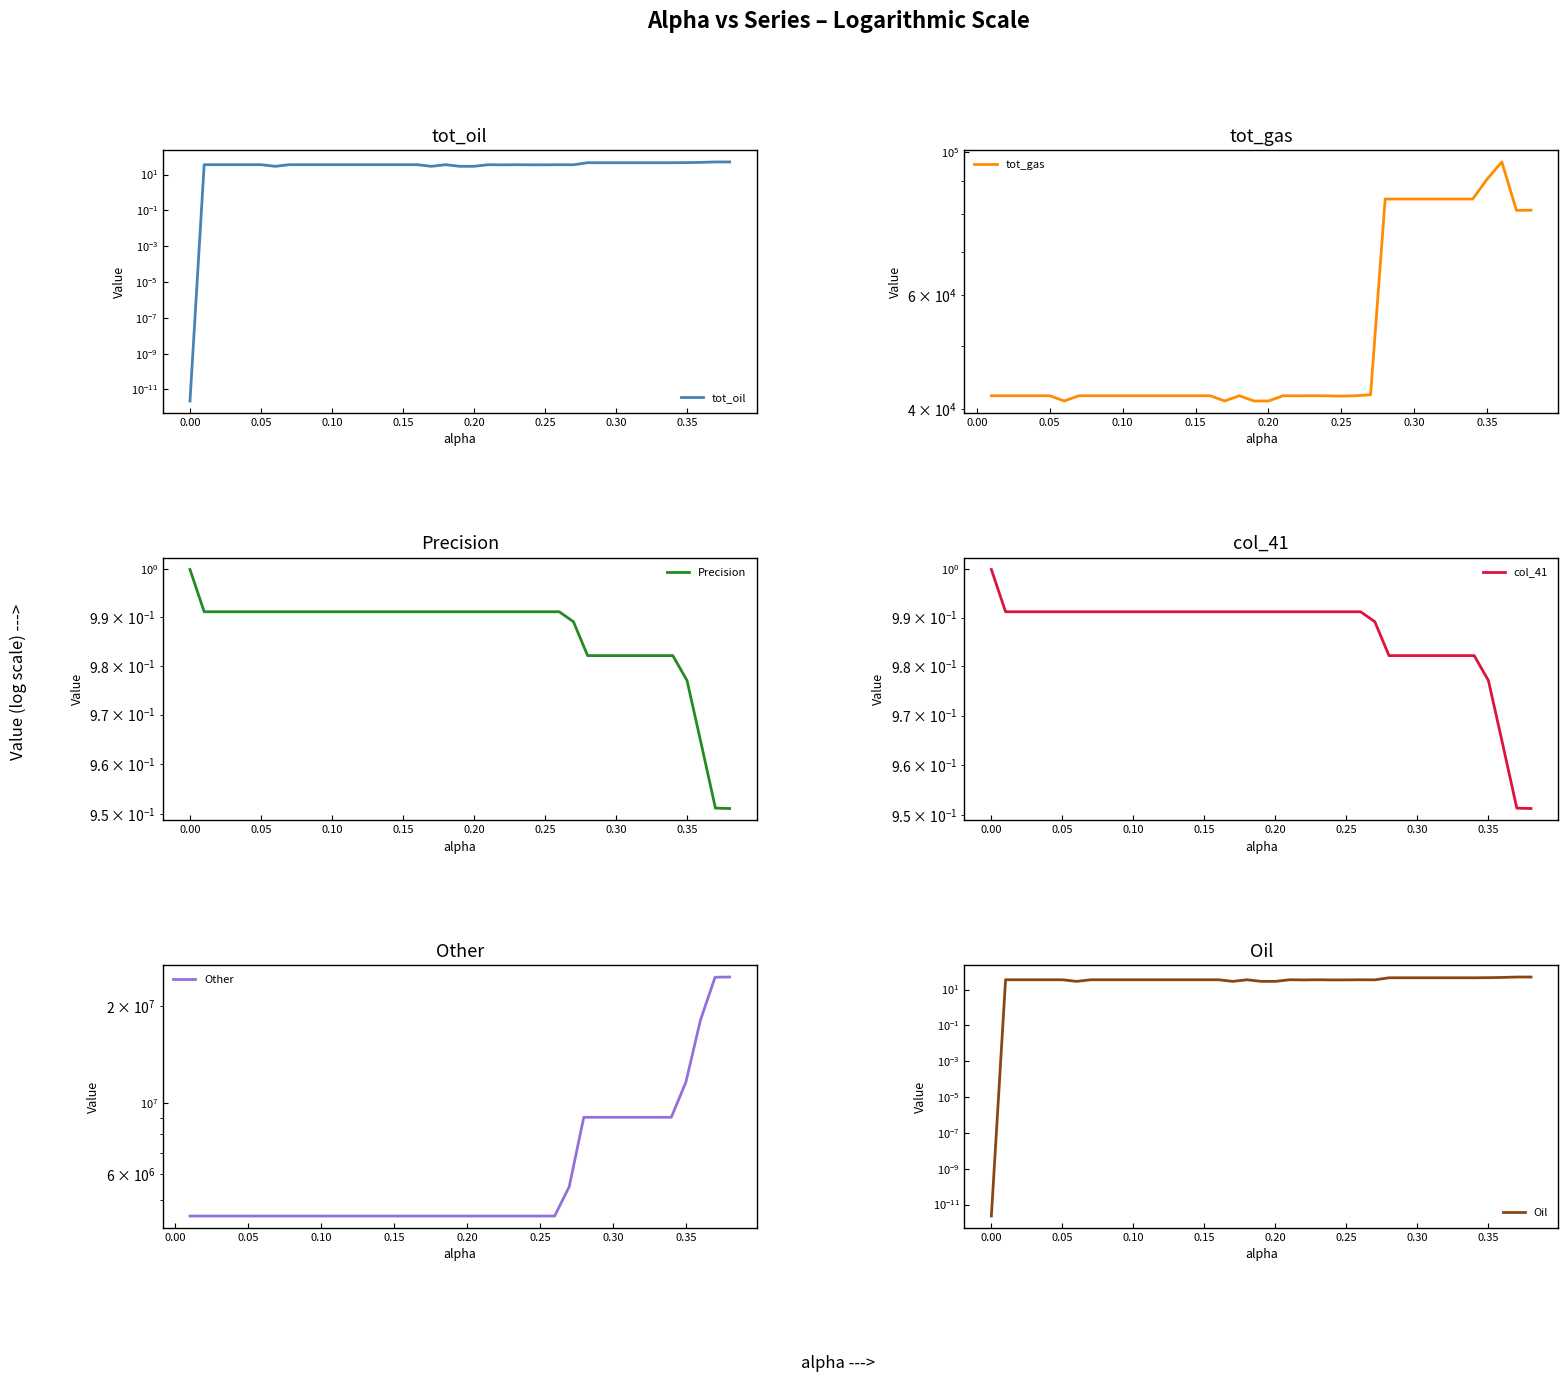

True or false: Other has more than 2 interior local peaks.

False